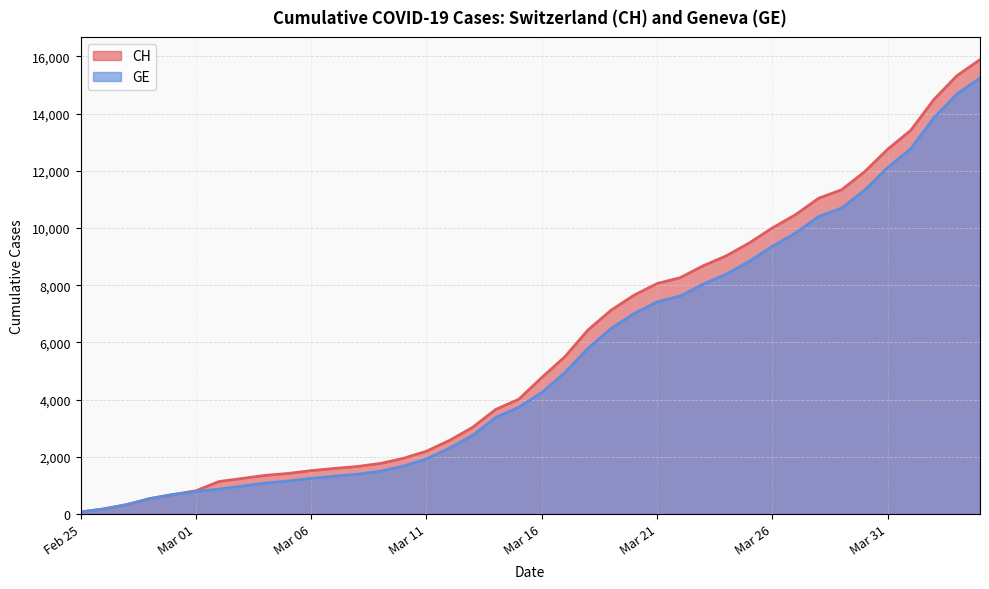

Reading left to right, what are all the values shown in this chart?

CH: 73	178	329	540	682	814	1137	1245	1353	1420	1519	1595	1664	1770	1949	2199	2577	3033	3658	4014	4775	5501	6434	7125	7654	8061	8265	8681	9030	9481	10005	10467	11041	11340	11971	12758	13419	14494	15327	15888
GE: 73	178	329	540	682	784	872	979	1085	1152	1248	1324	1393	1499	1678	1928	2306	2752	3377	3733	4248	4944	5792	6483	7012	7419	7623	8039	8388	8839	9363	9825	10399	10698	11329	12116	12777	13852	14685	15246